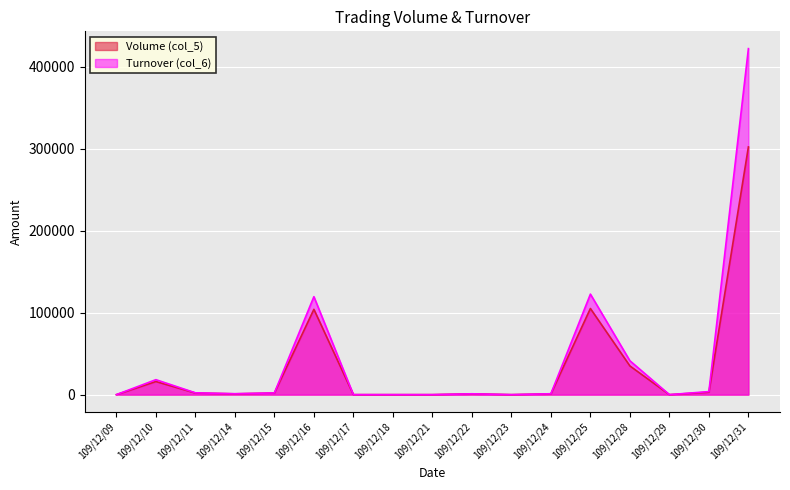

Which category has the lowest value across all series?

109/12/09